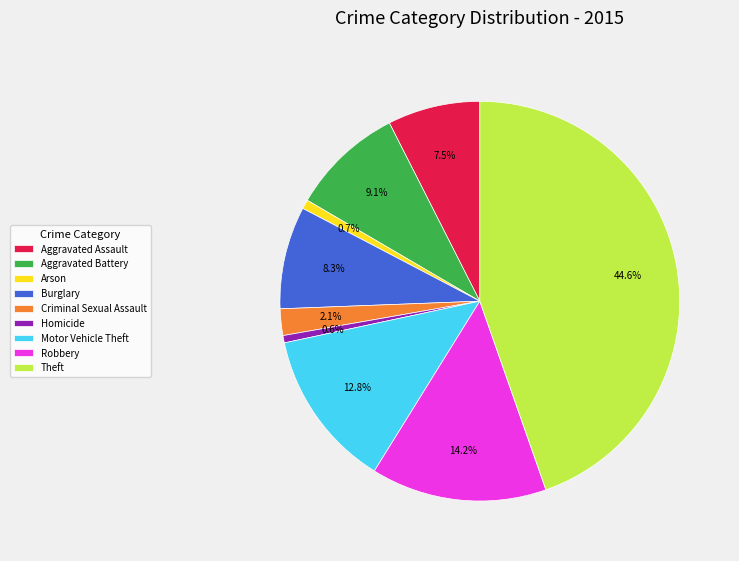

How much of the chart is everything except Burglary?

91.7%